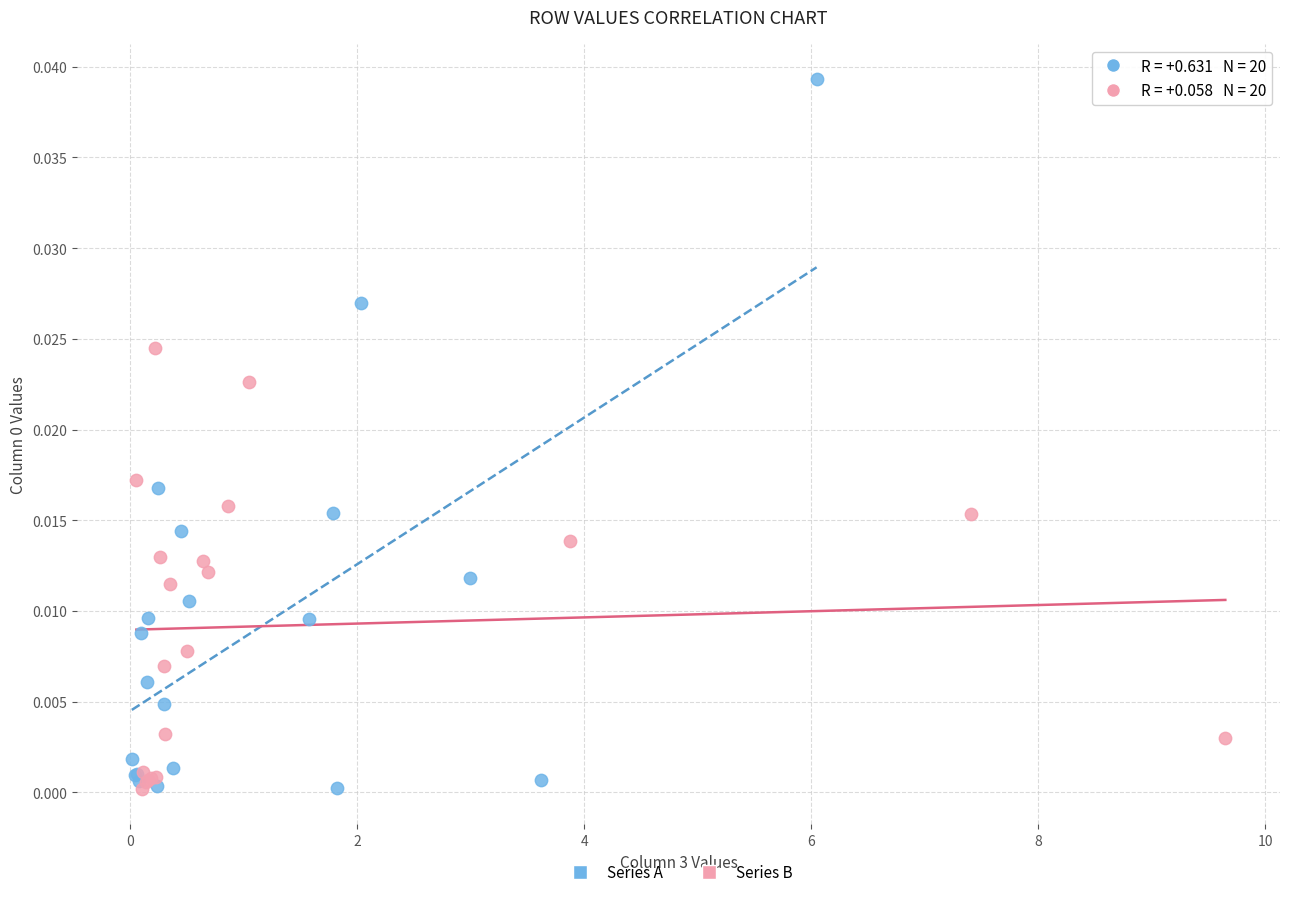

Which series has the largest Y range (max minus min)?

Series A